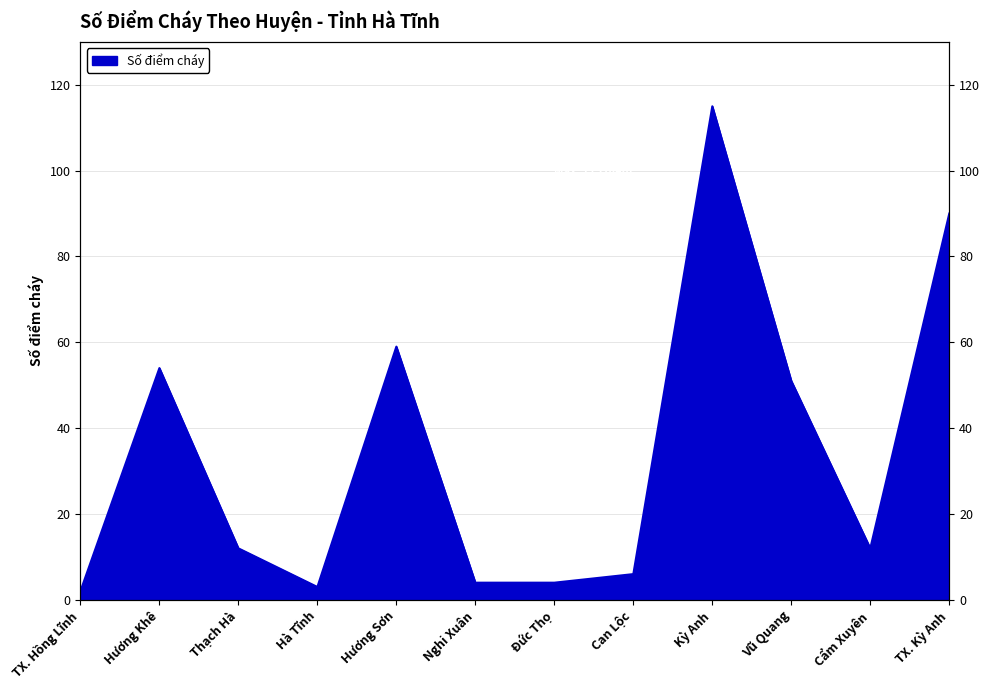

Reading left to right, extract all data points from this chart.

TX. Hồng Lĩnh=2	Hương Khê=54	Thạch Hà=12	Hà Tĩnh=3	Hương Sơn=59	Nghi Xuân=4	Đức Thọ=4	Can Lộc=6	Kỳ Anh=115	Vũ Quang=51	Cẩm Xuyên=12	TX. Kỳ Anh=90